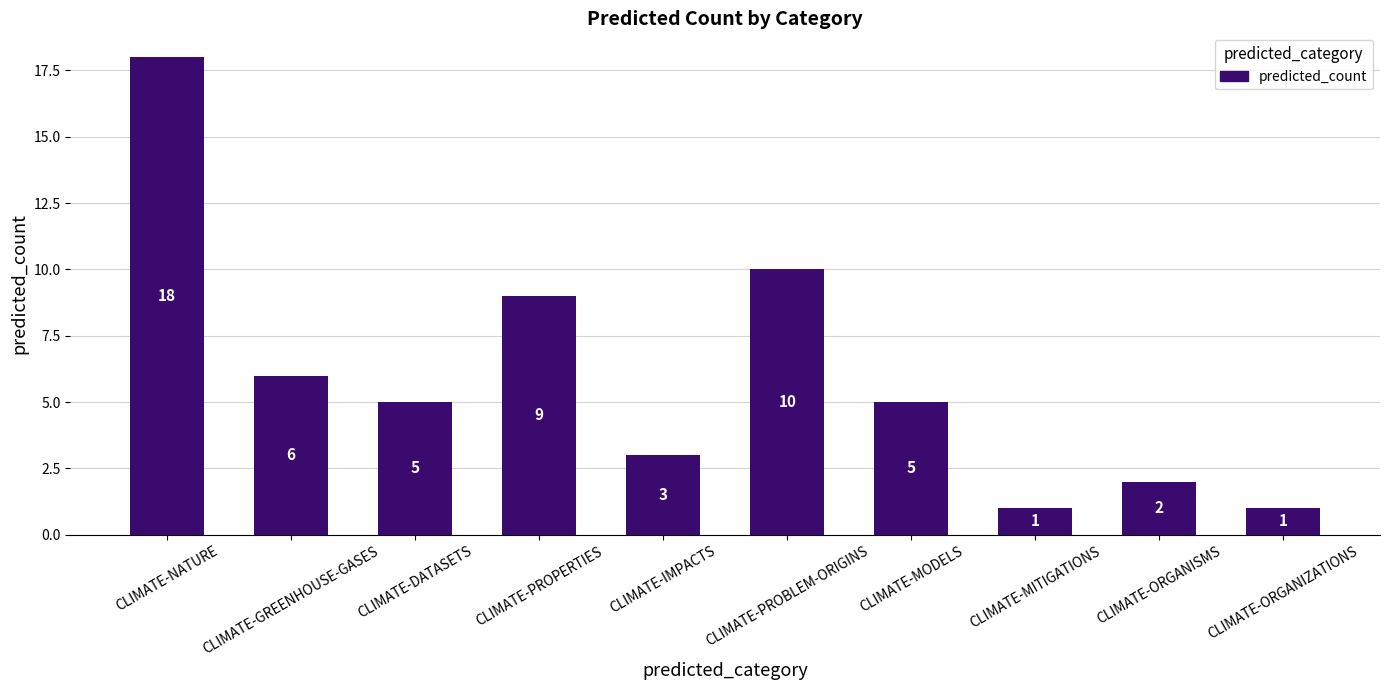

What position from the right is CLIMATE-ORGANIZATIONS?

1